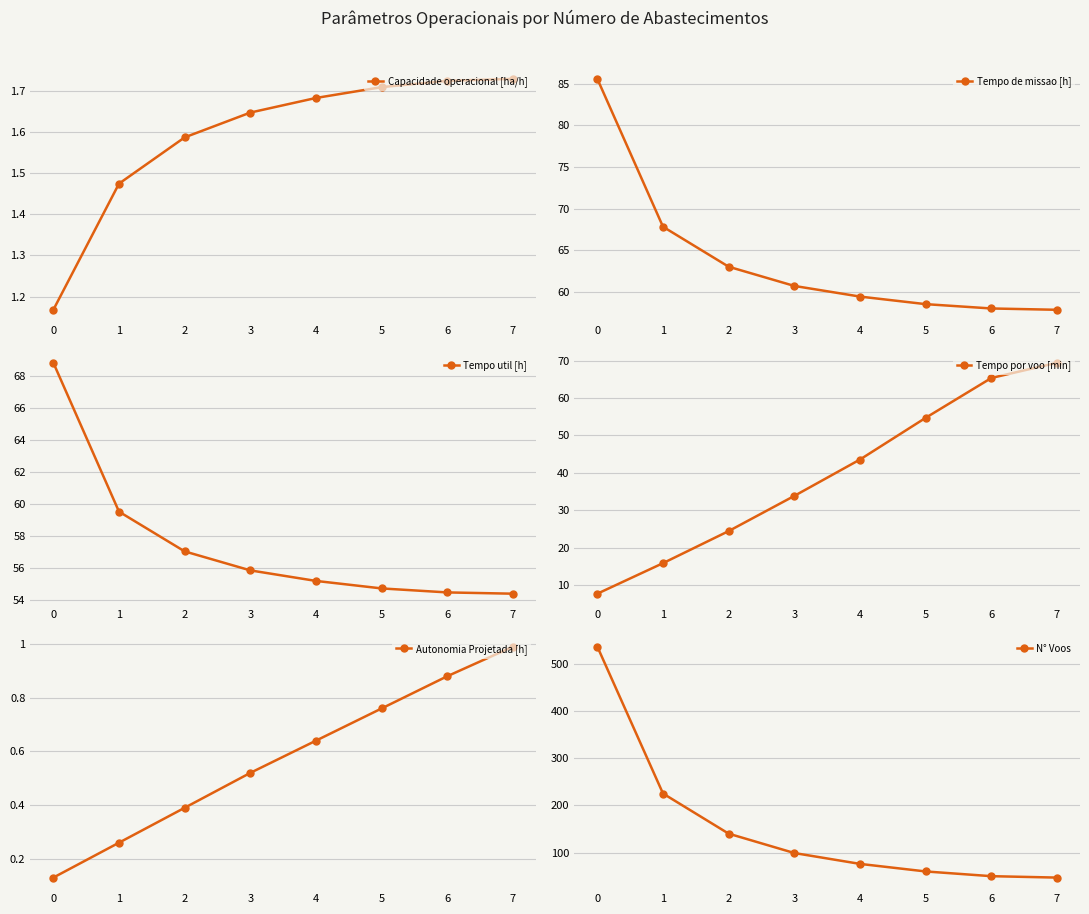

True or false: Tempo util [h] has more than 0 points higher than both neighbors.

False